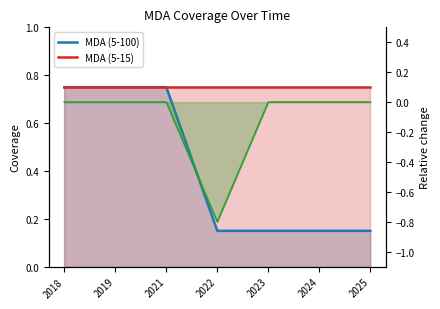

What is the difference between the highest and lowest values at 2025?

0.6